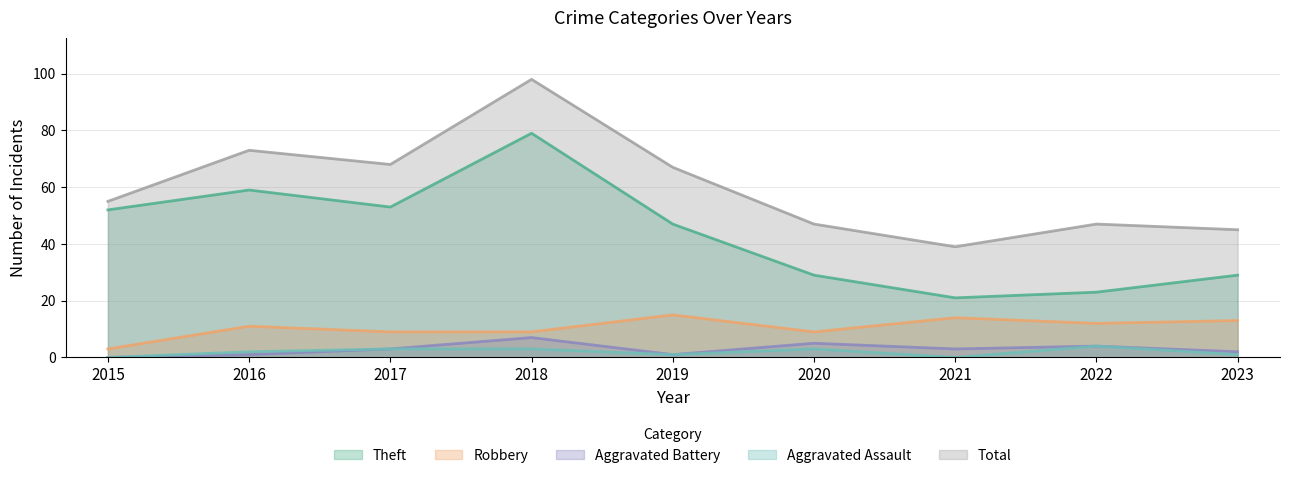

True or false: Aggravated Assault and Robbery cross at least once.

False